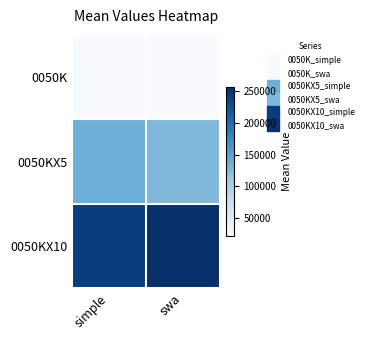

At which category is the sum across all series the highest?

swa